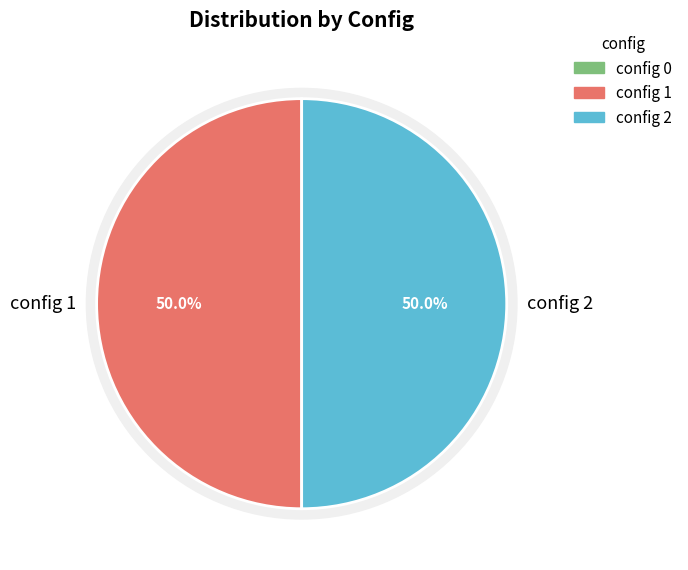

To the nearest percent, what is the combined percentage of config 0 and config 2?

50%